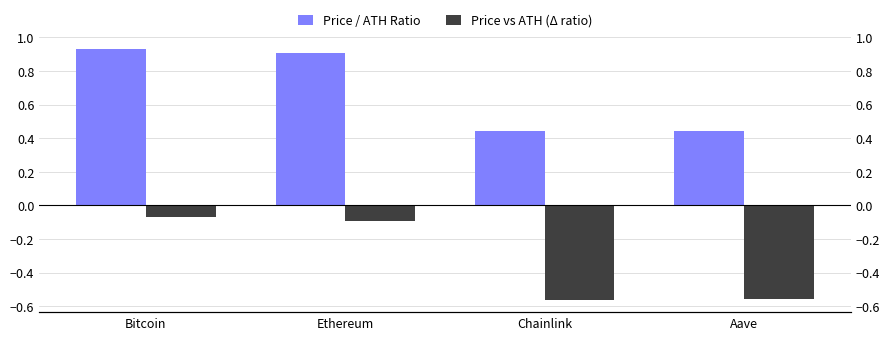

How many data points does each series have?

4